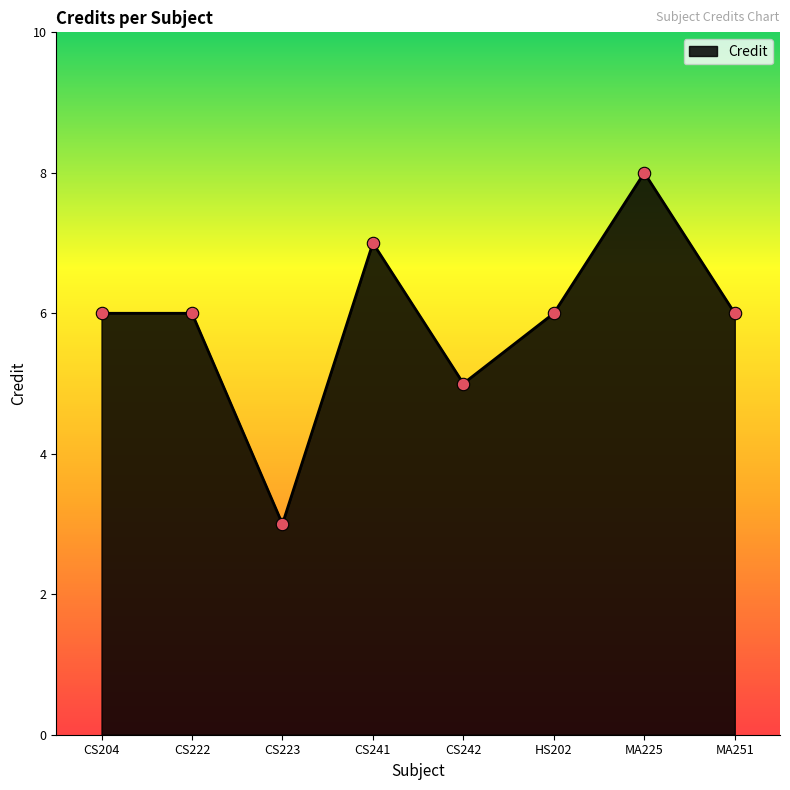

What is the change in value from CS241 to MA225?

+1